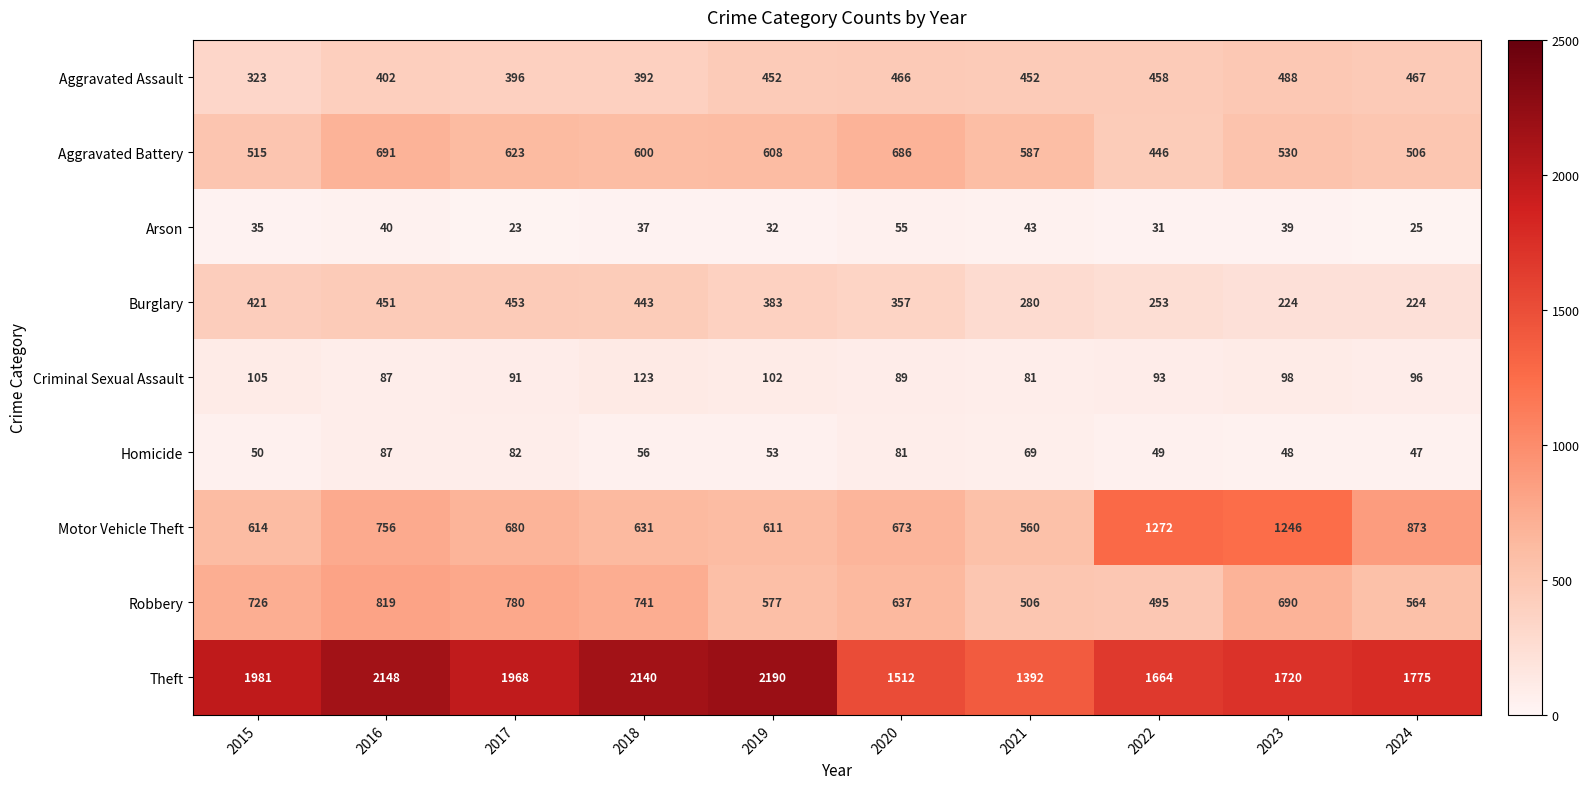

Is it true that Aggravated Assault equals 323 at 2015?

True